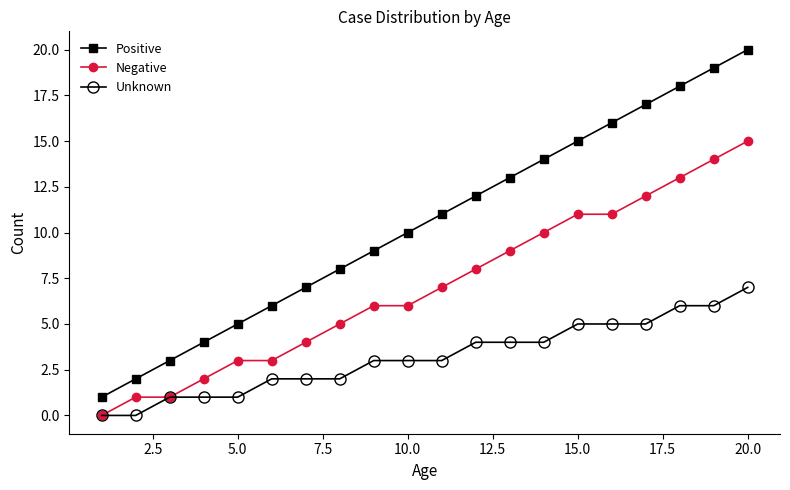

What is the highest value of the Negative series?

15